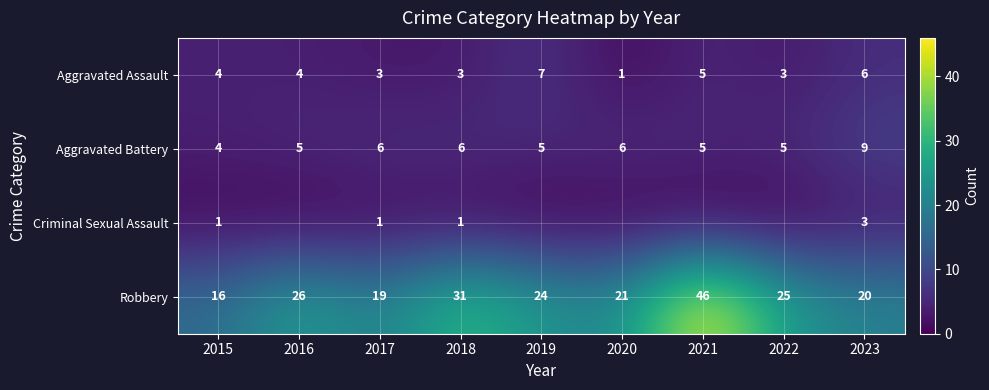

What is the difference between the maximum and minimum values in the Aggravated Battery series?

5